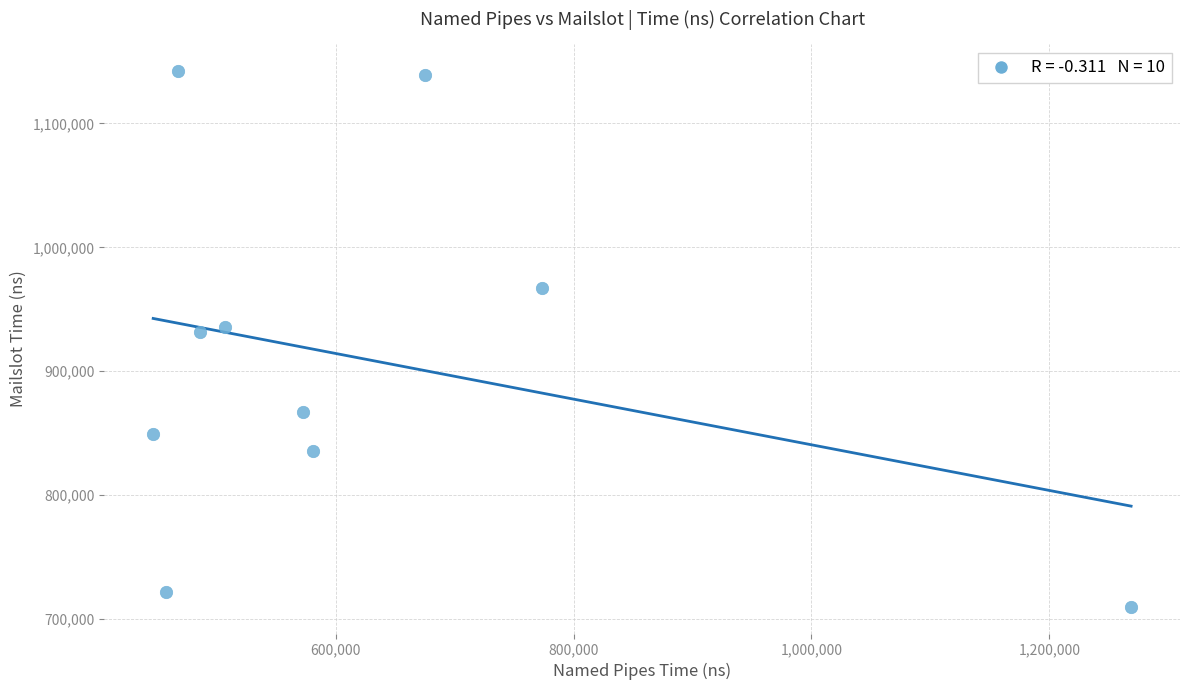

What is the range of X values (max minus min)?

821994